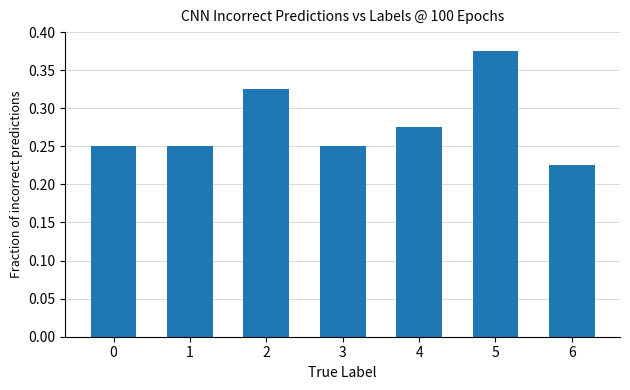

How many bars are there in total?

7